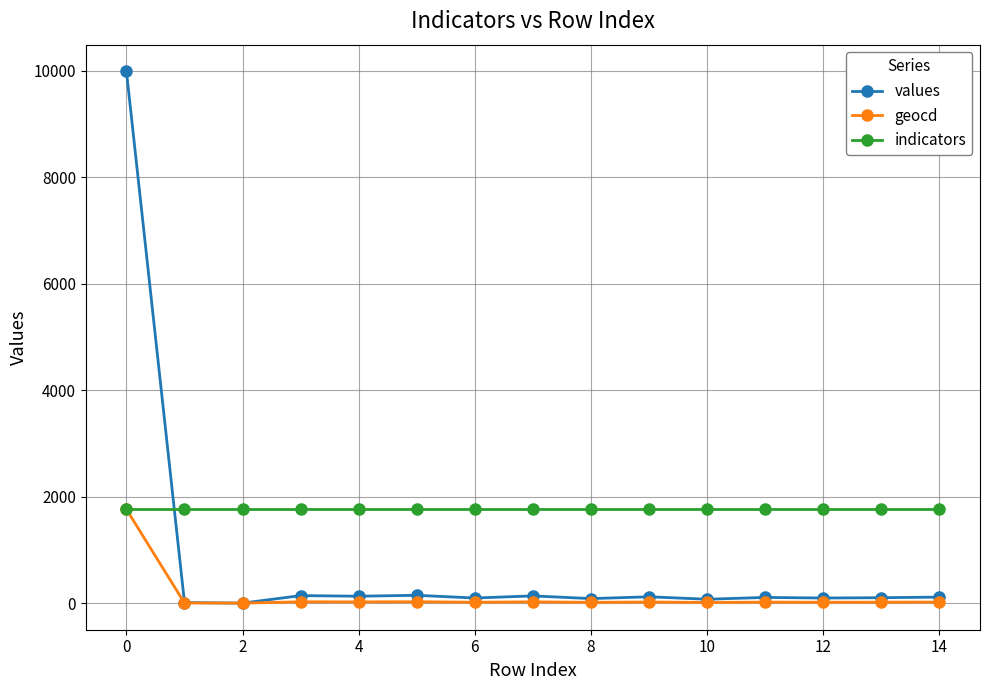

How many data points does each series have?

15